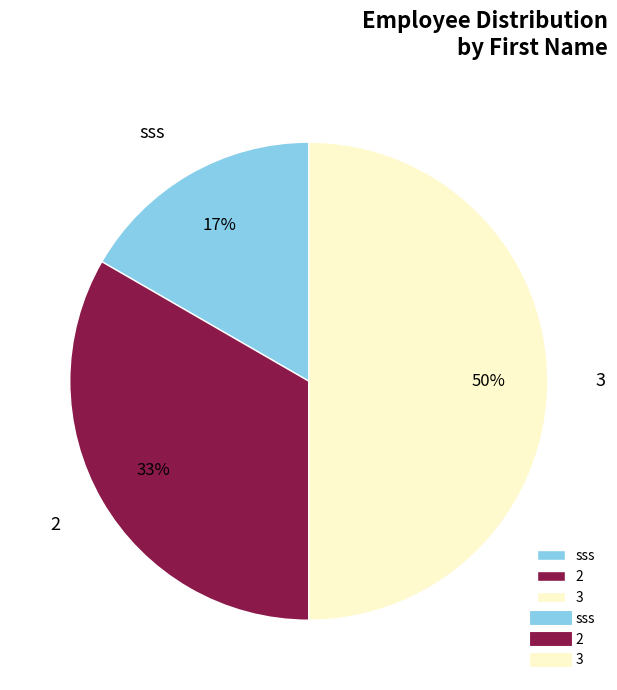

What is the ratio of the value at 3 to the value at 2?

1.5